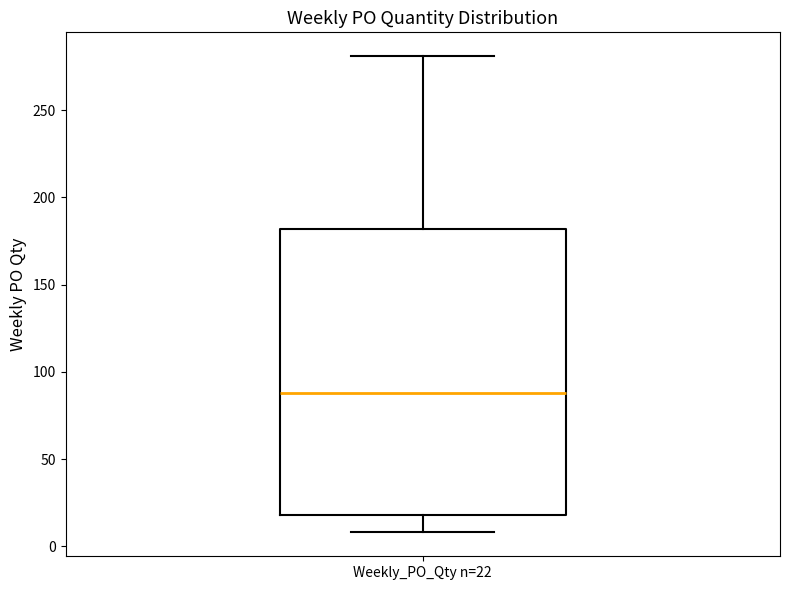

Transcribe this box plot: give where the median line is, the range the box spans, and where the two whiskers end, as read against the y-axis. The values are not printed on the chart, so give them approximately, as read against the axis.

median 90, box 20 to 180, whiskers 10 to 280